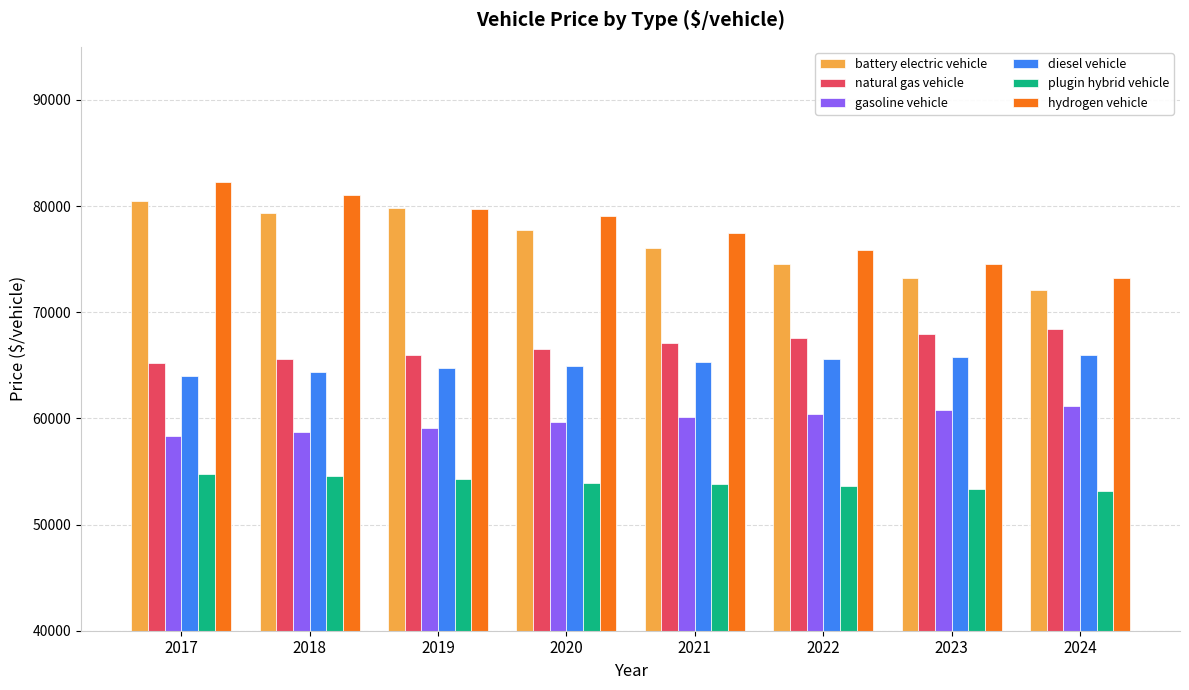

Does the chart contain stacked bars?

No